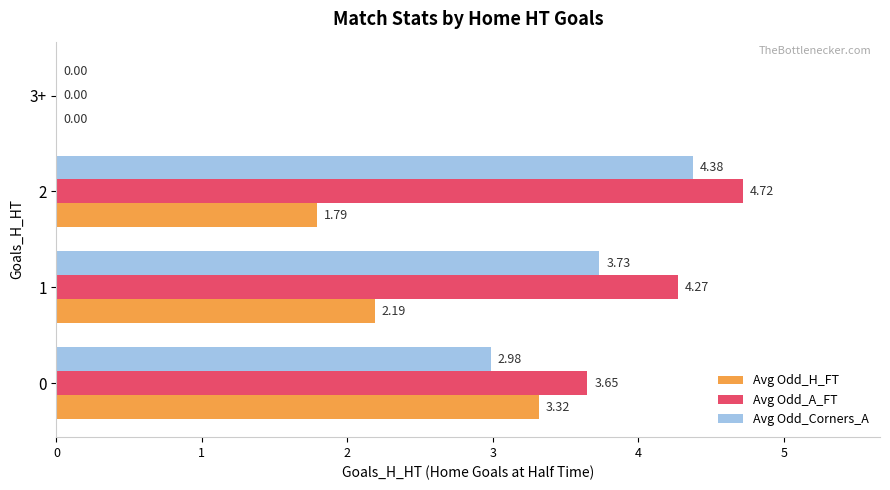

How many categories are shown in the chart?

4